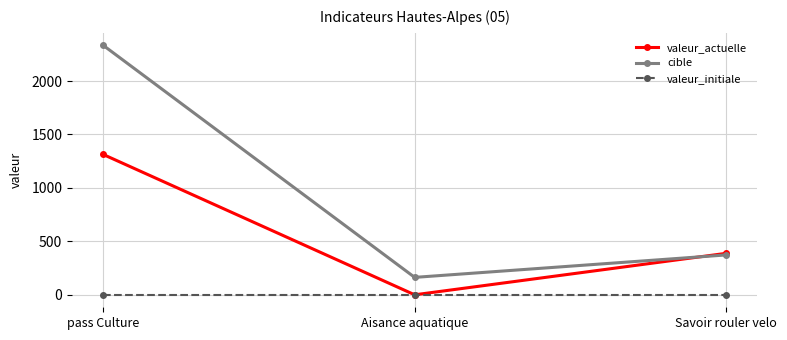

List the series in order of their peak value, highest first.

cible, valeur_actuelle, valeur_initiale